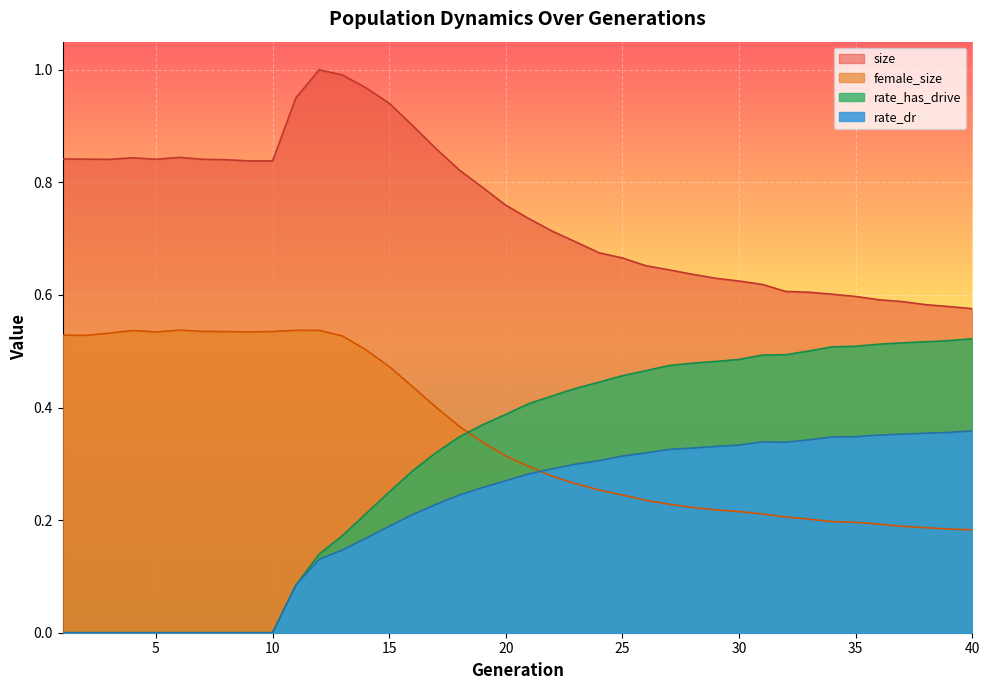

Rank the series at 29 from lowest to highest value.

female_size, rate_dr, rate_has_drive, size